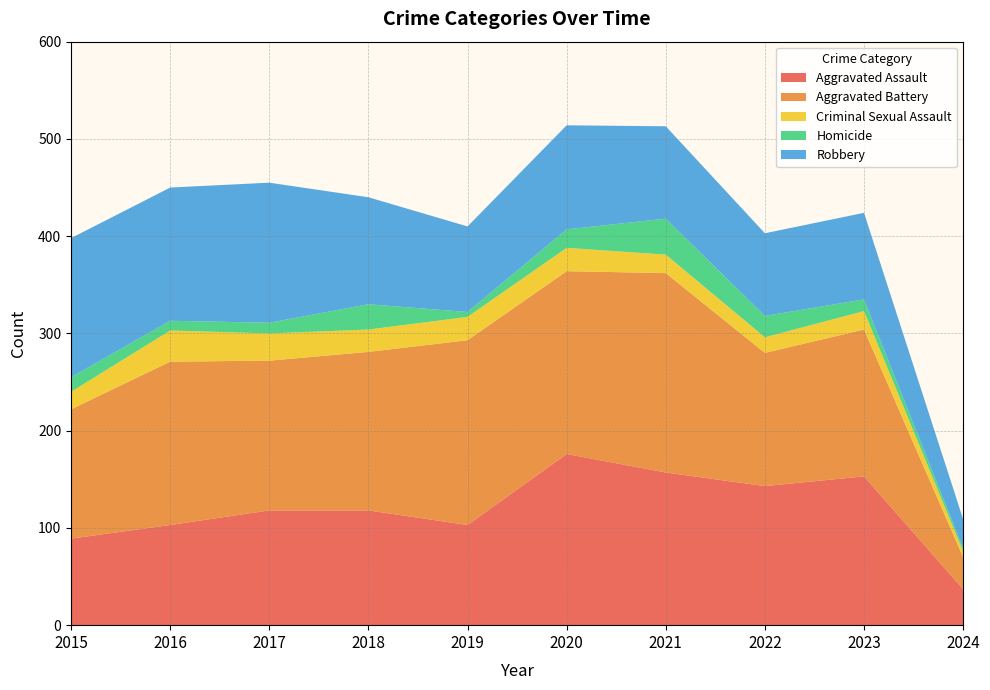

Reading left to right, extract all data points from this chart.

Aggravated Assault: 89	103	118	118	103	176	157	143	153	37
Aggravated Battery: 133	168	154	163	190	188	205	137	151	33
Criminal Sexual Assault: 18	32	28	23	24	24	19	16	19	6
Homicide: 15	10	11	26	5	19	37	22	12	3
Robbery: 143	137	144	110	88	107	95	85	89	30